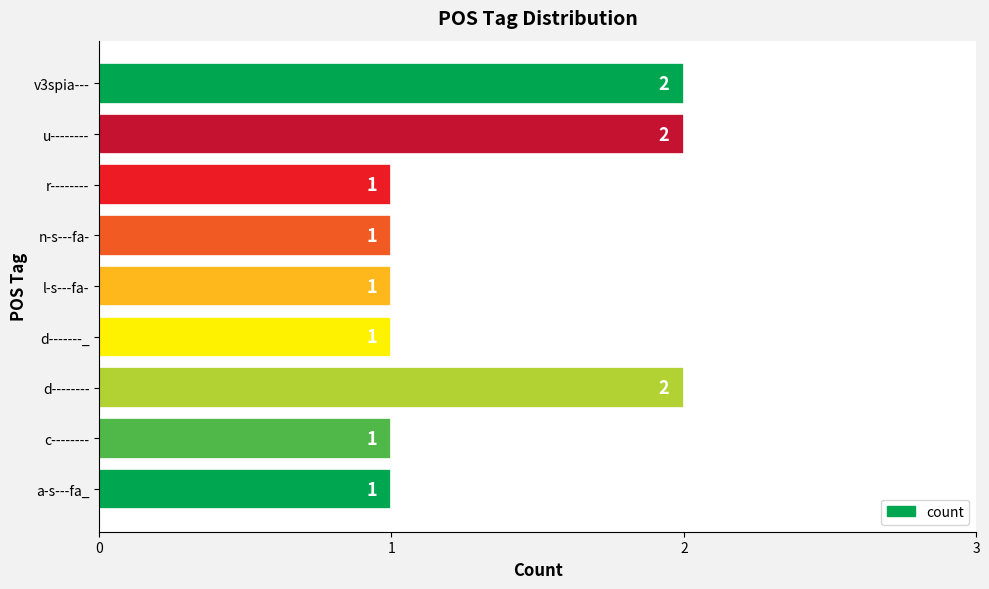

Is it true that the value at c-------- is 1?

True